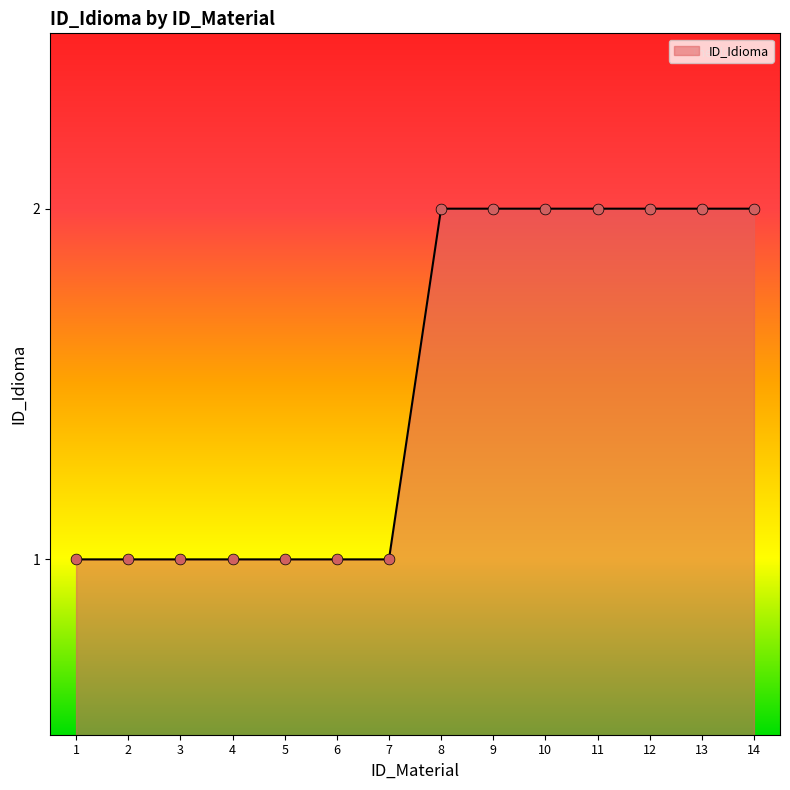

What is the change in value from 1 to 8?

+1